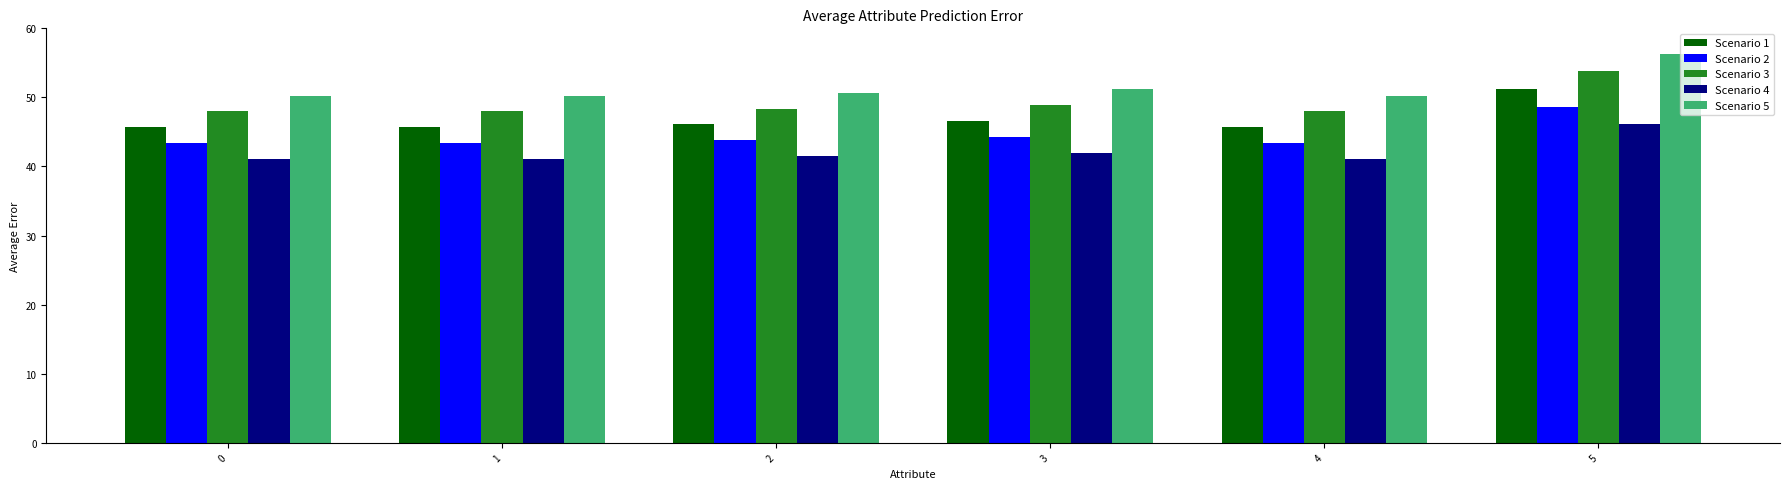

What is the spread (max minus min) of values at 5?

10.2